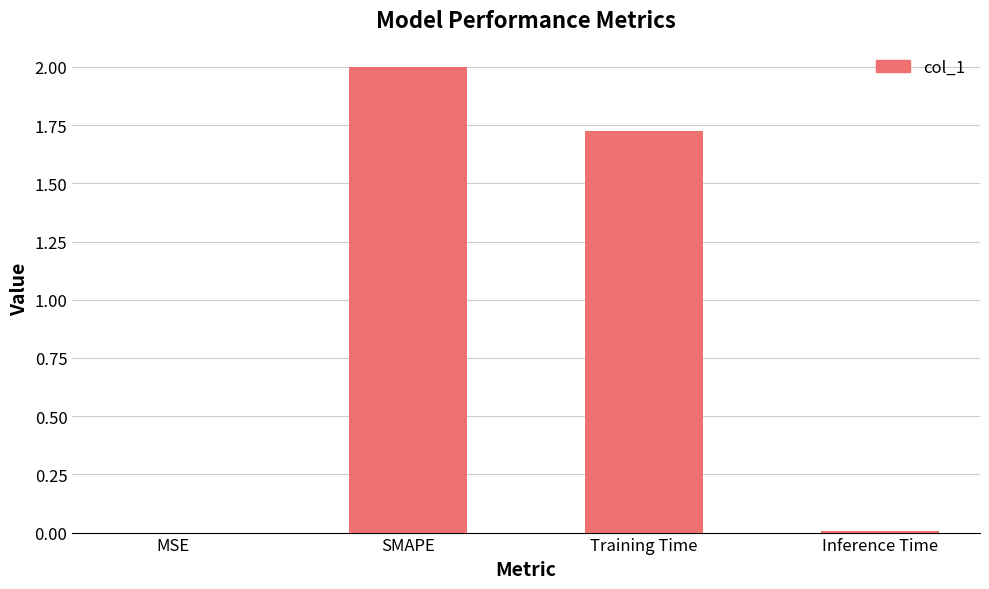

What is the maximum value shown in the chart?

2.0